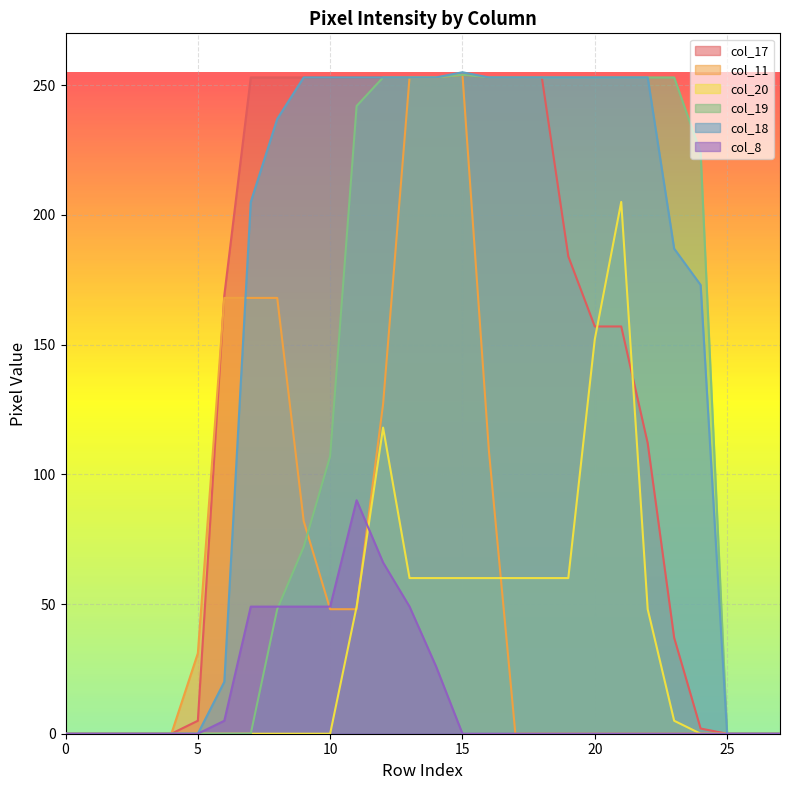

True or false: col_8 and col_18 cross at least once.

False